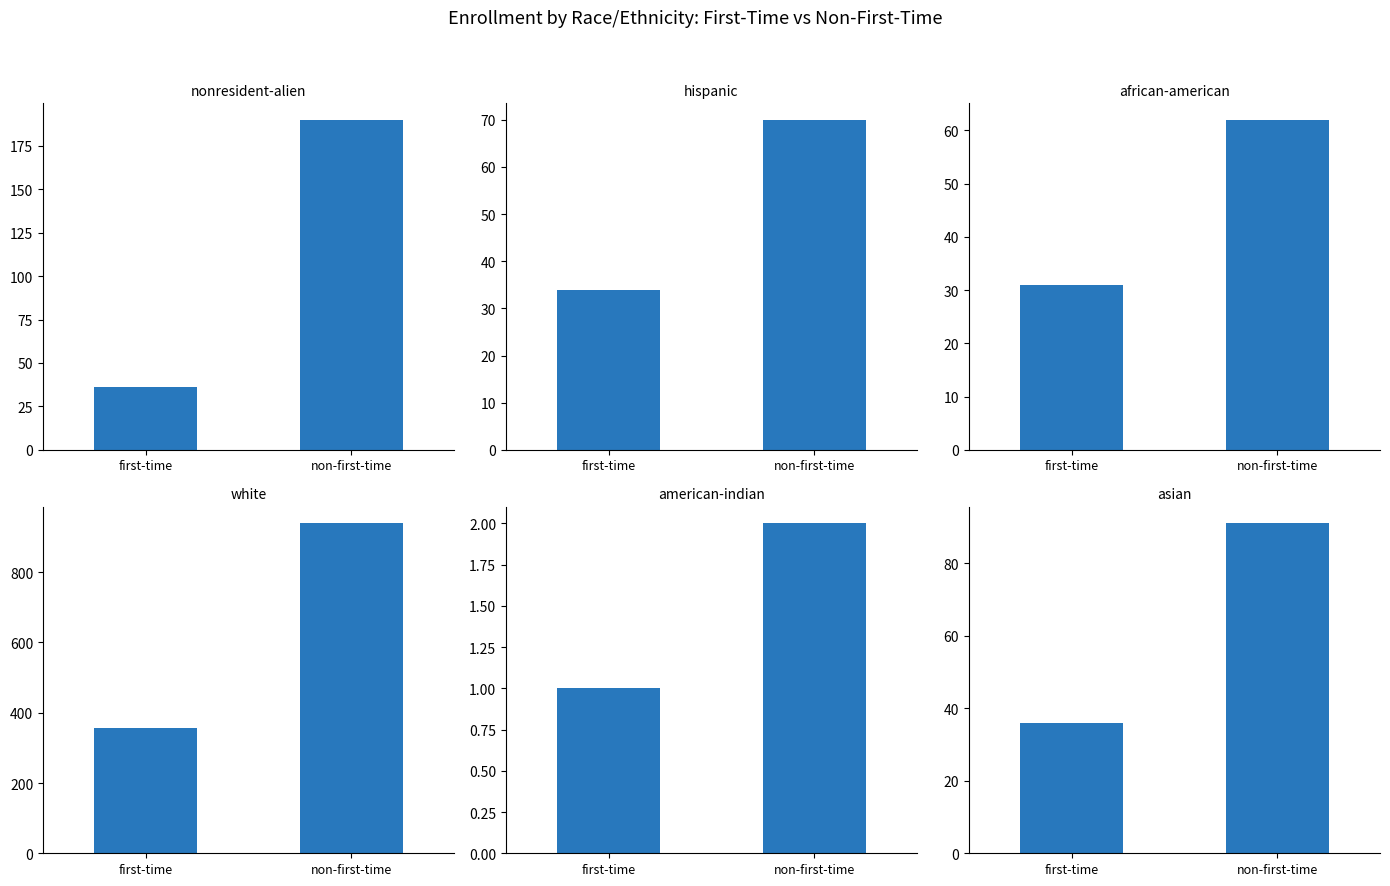

True or false: hispanic has a value of 70 at non-first-time.

True